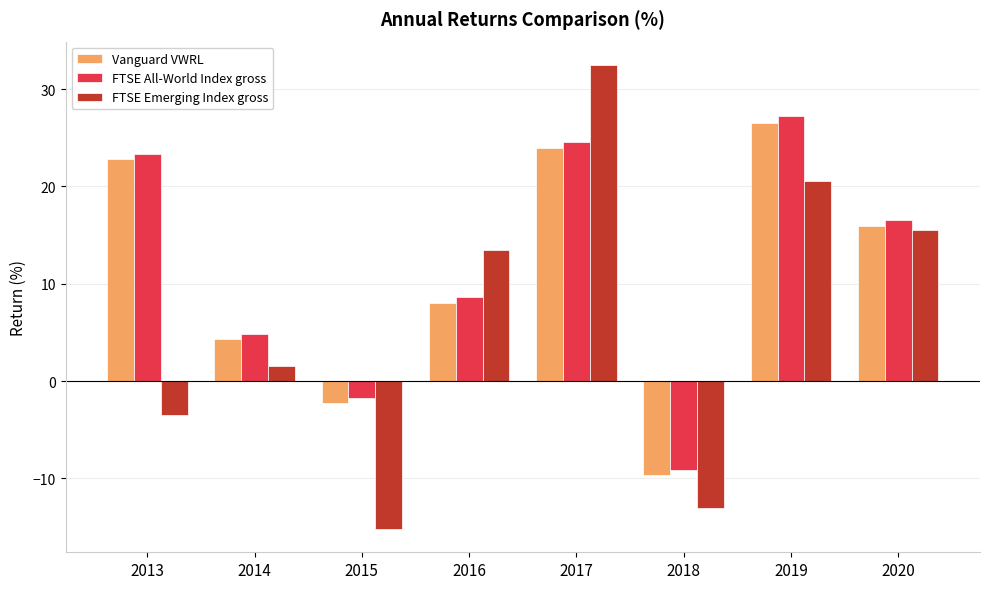

The Vanguard VWRL series shows 26.6 at 2019. True or false?

True